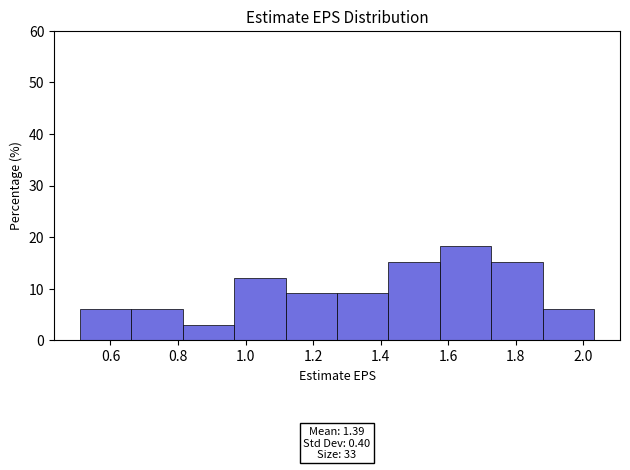

Over which range of the x-axis is the bar tallest?

1.58 to 1.72